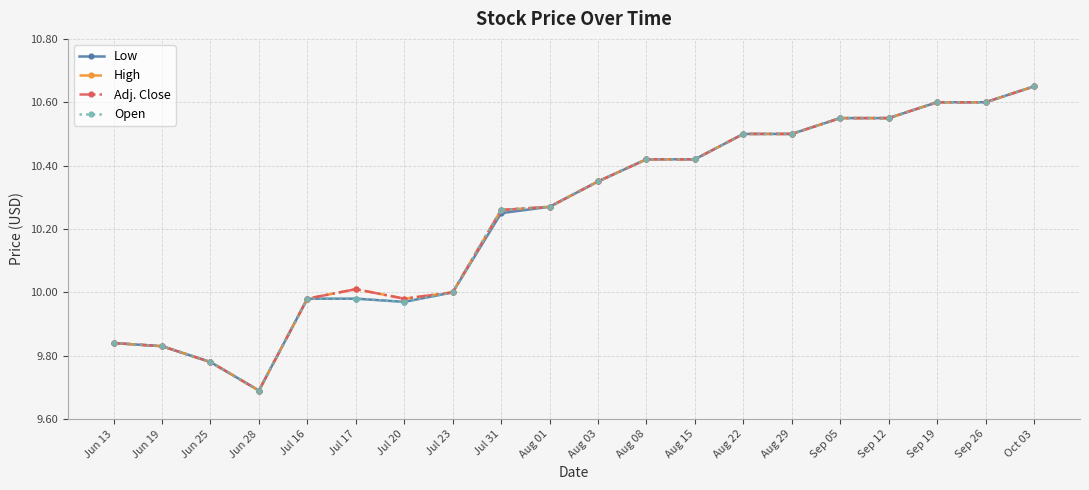

True or false: Low and High intersect in this chart.

False